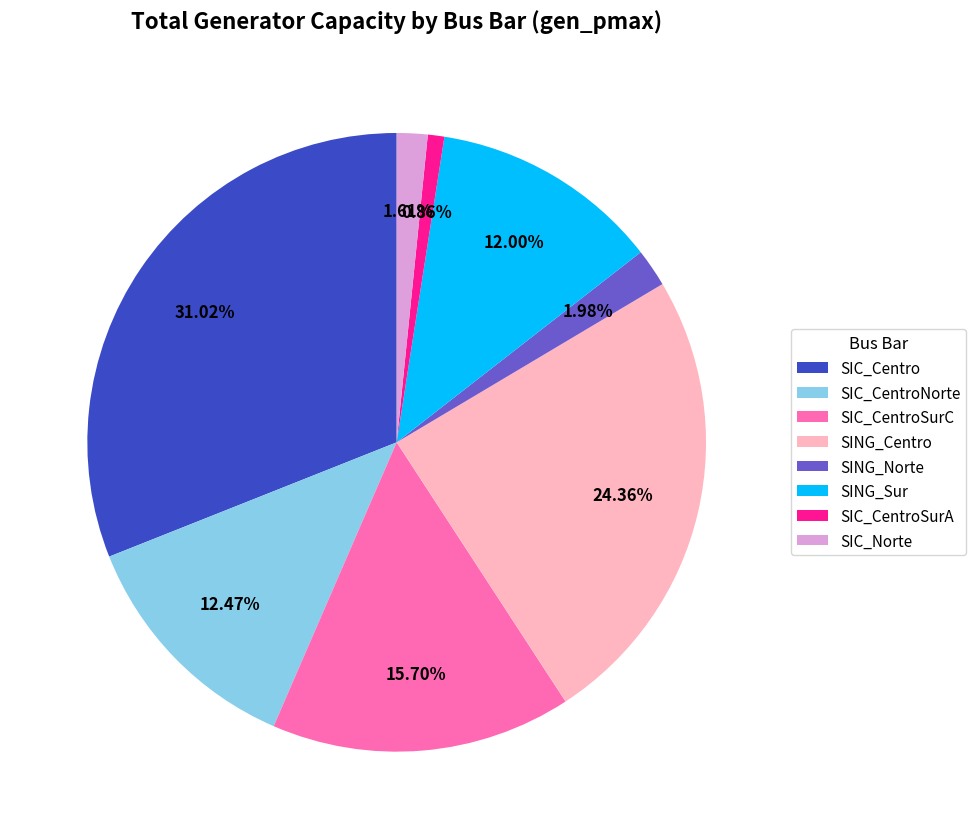

Is SIC_Norte the majority of the pie?

No